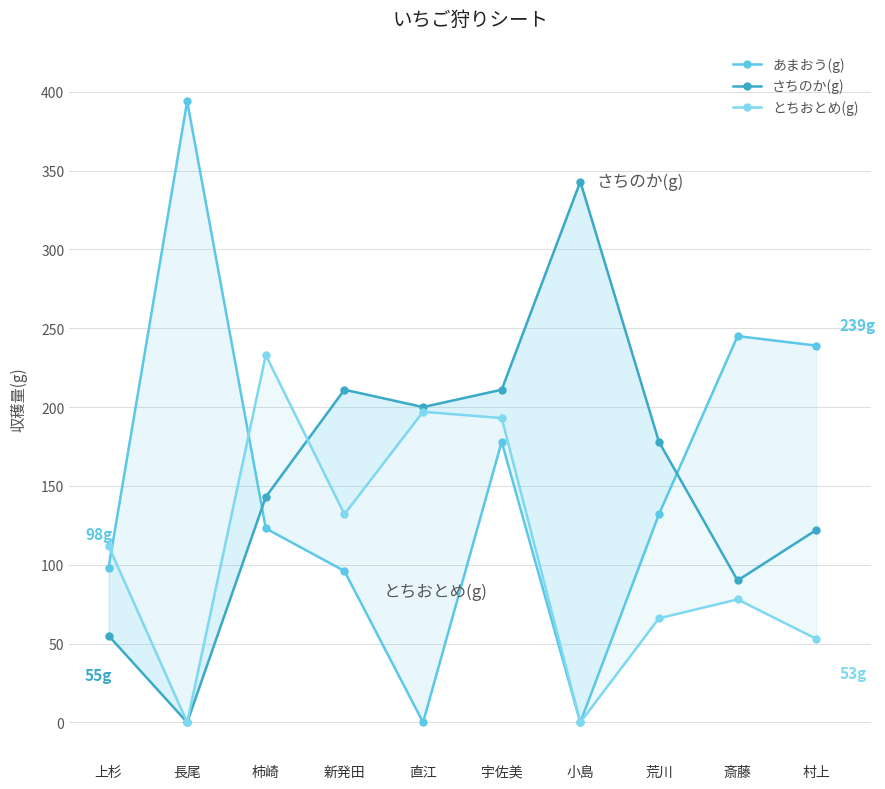

Where does the とちおとめ(g) series first go above 112?

柿崎